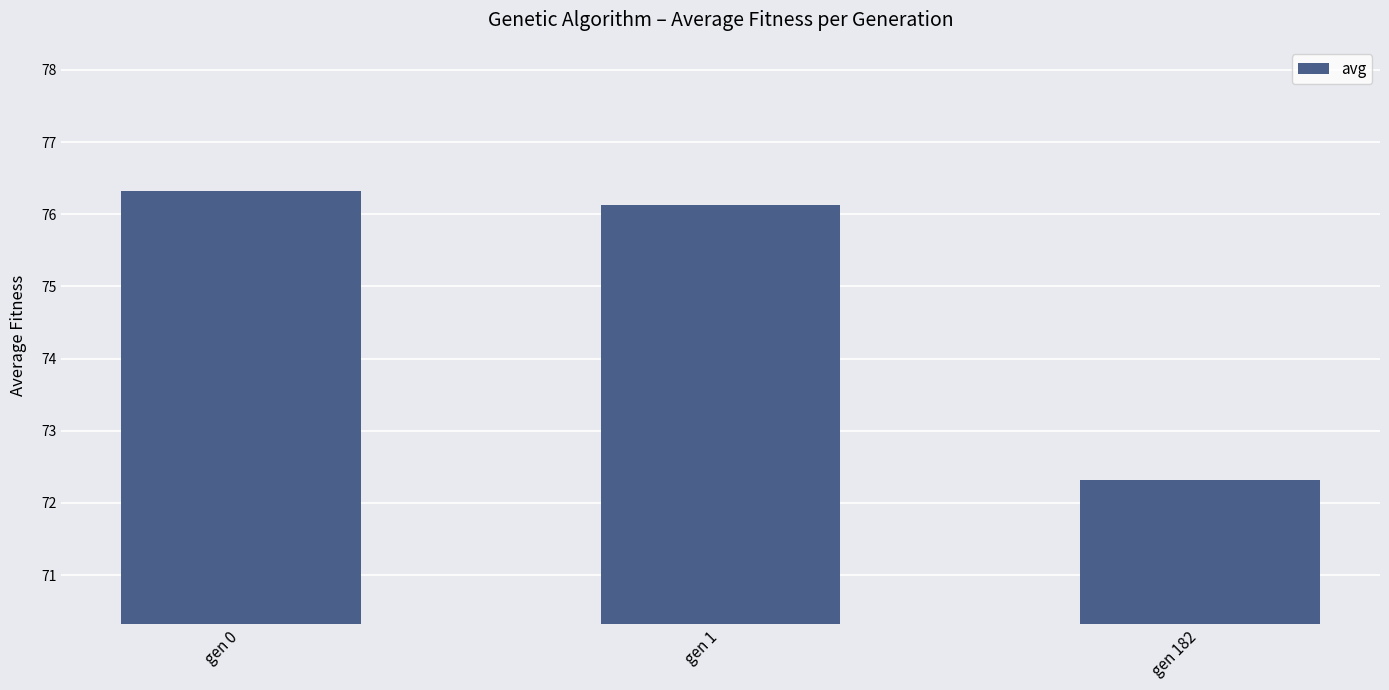

What is the greatest value displayed?

76.3